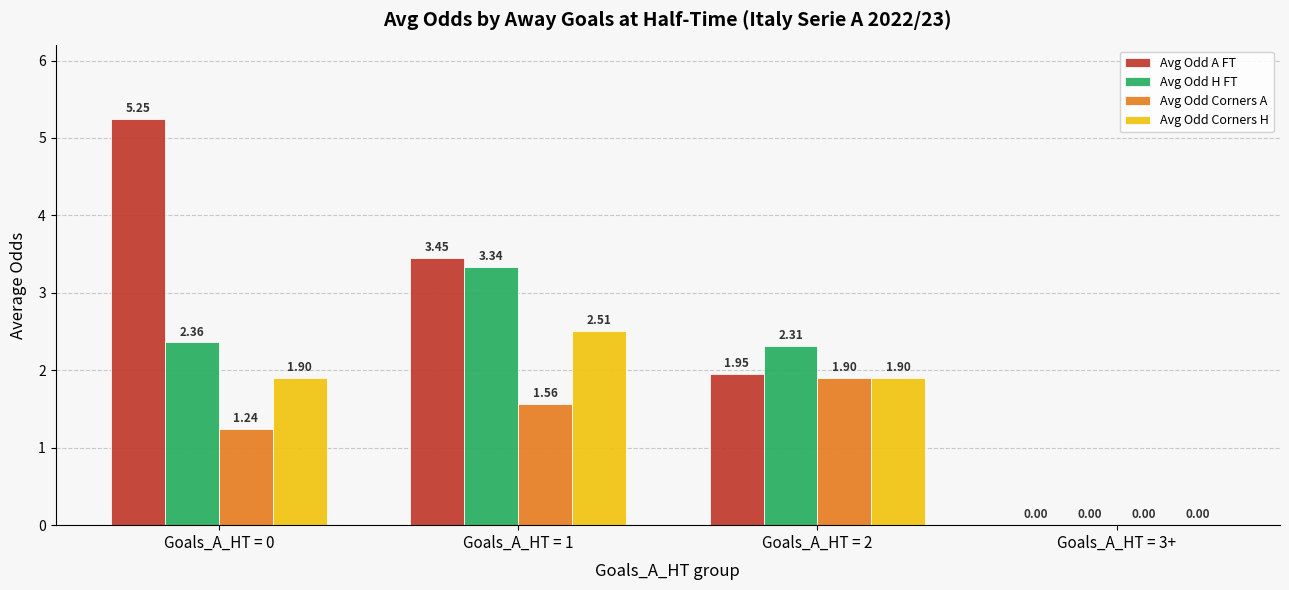

What is the spread (max minus min) of values at Goals_A_HT = 2?

0.4